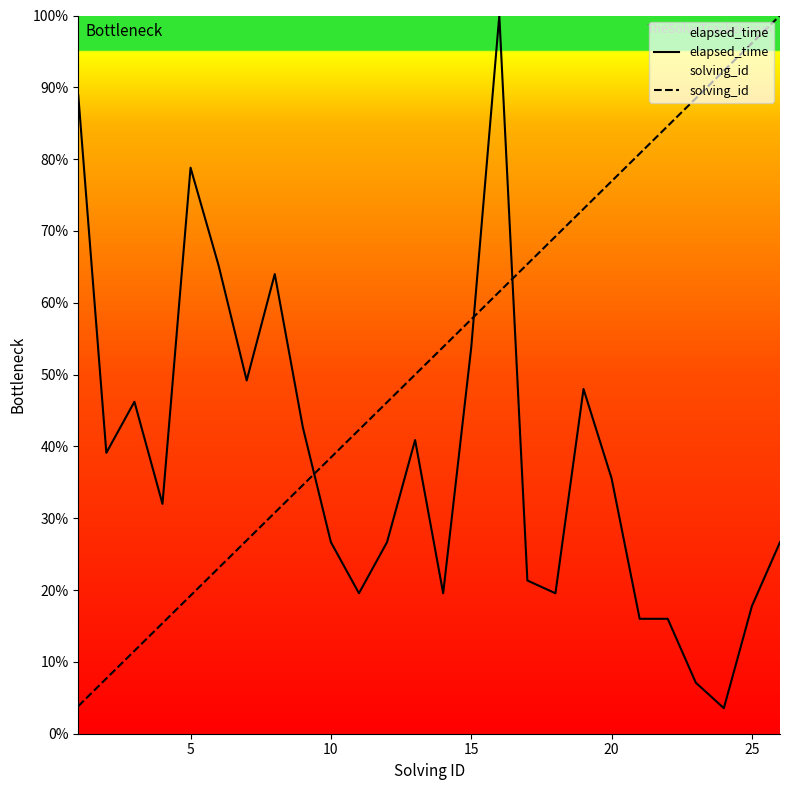

Which series has the largest range (max minus min)?

elapsed_time